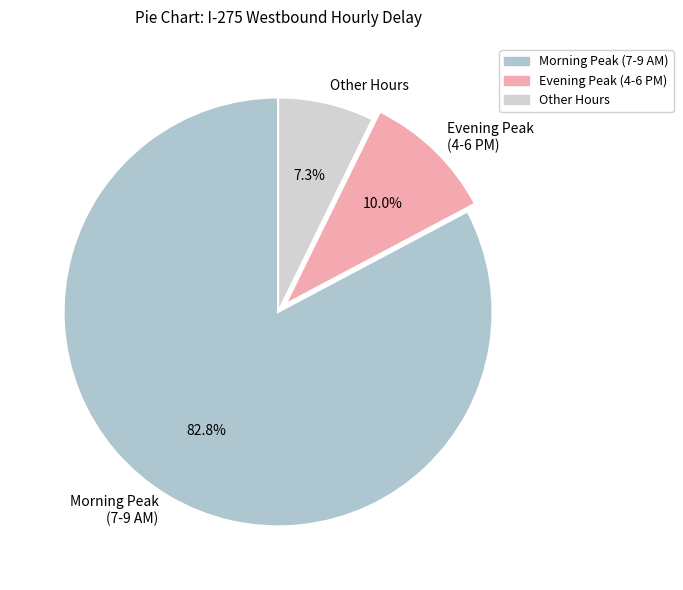

Which has a higher value, Morning Peak (7-9 AM) or Other Hours?

Morning Peak (7-9 AM)